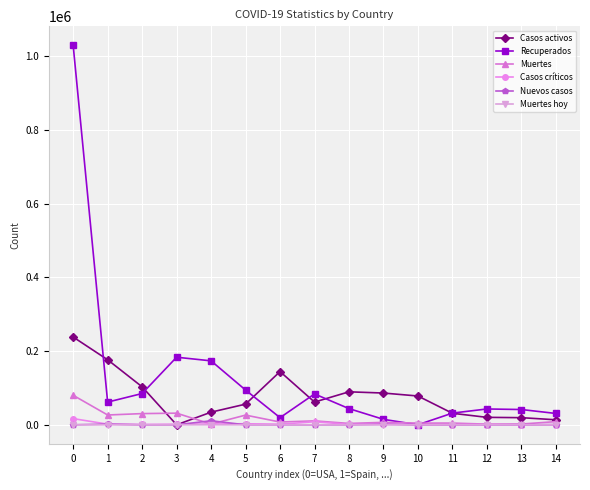

How many values in Casos activos are above zero?

14